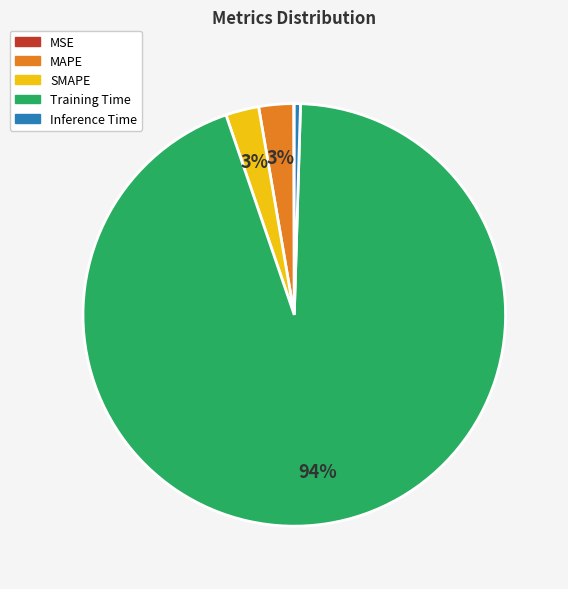

What percentage is the MAPE slice, to the nearest percent?

3%